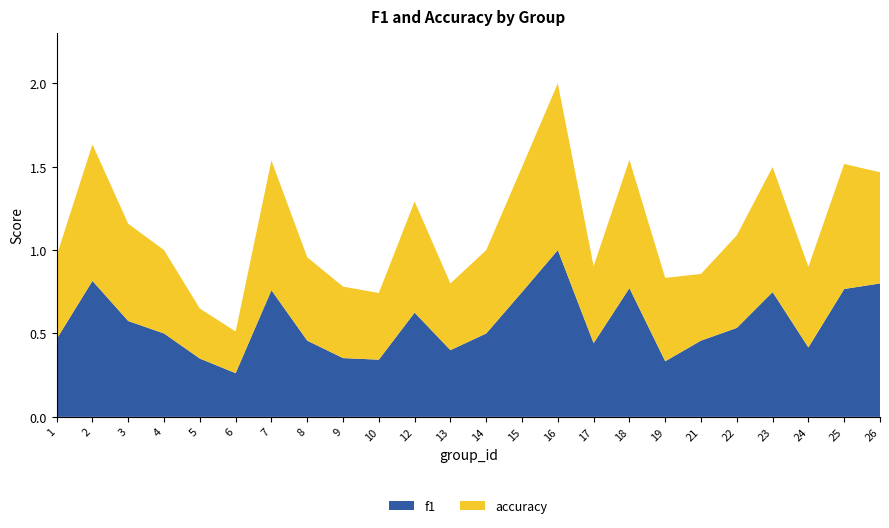

Reading left to right, extract all data points from this chart.

f1: 1=0.5	2=0.8	3=0.6	4=0.5	5=0.3	6=0.3	7=0.8	8=0.5	9=0.4	10=0.3	12=0.6	13=0.4	14=0.5	15=0.7	16=1.0	17=0.4	18=0.8	19=0.3	21=0.5	22=0.5	23=0.7	24=0.4	25=0.8	26=0.8
accuracy: 1=0.5	2=0.8	3=0.6	4=0.5	5=0.3	6=0.2	7=0.8	8=0.5	9=0.4	10=0.4	12=0.7	13=0.4	14=0.5	15=0.8	16=1.0	17=0.5	18=0.8	19=0.5	21=0.4	22=0.6	23=0.8	24=0.5	25=0.8	26=0.7